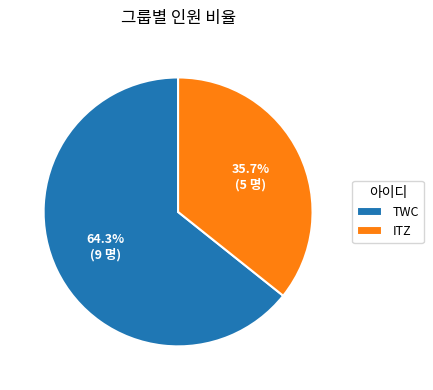

What percentage do TWC and ITZ together represent?

100.0%